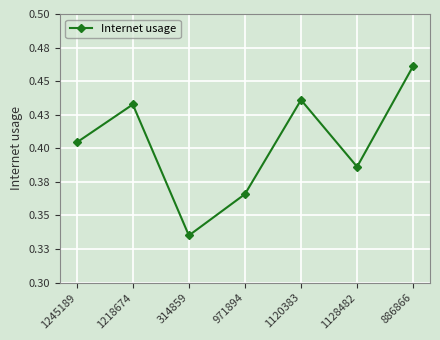

Where is the first local minimum?

314859